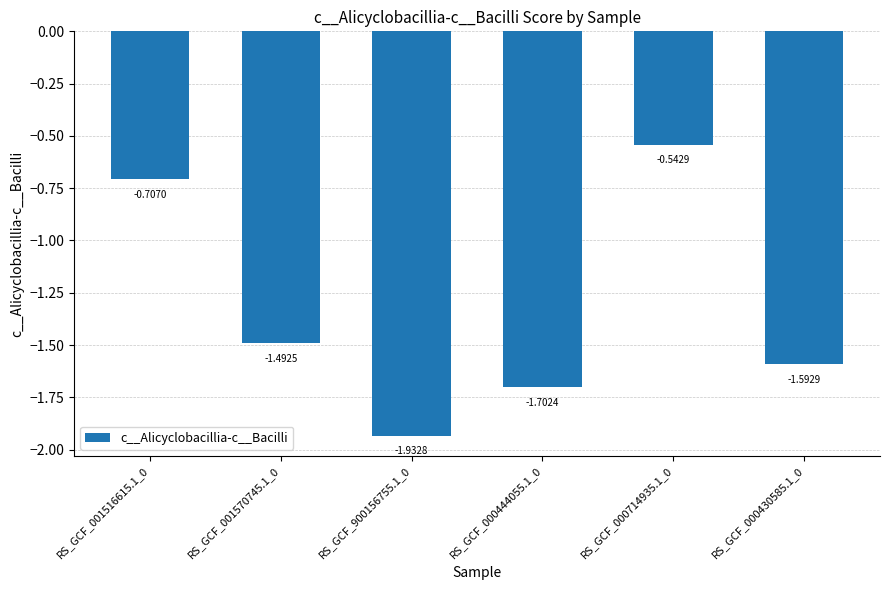

What is the change in value from RS_GCF_000714935.1_0 to RS_GCF_000430585.1_0?

-1.0